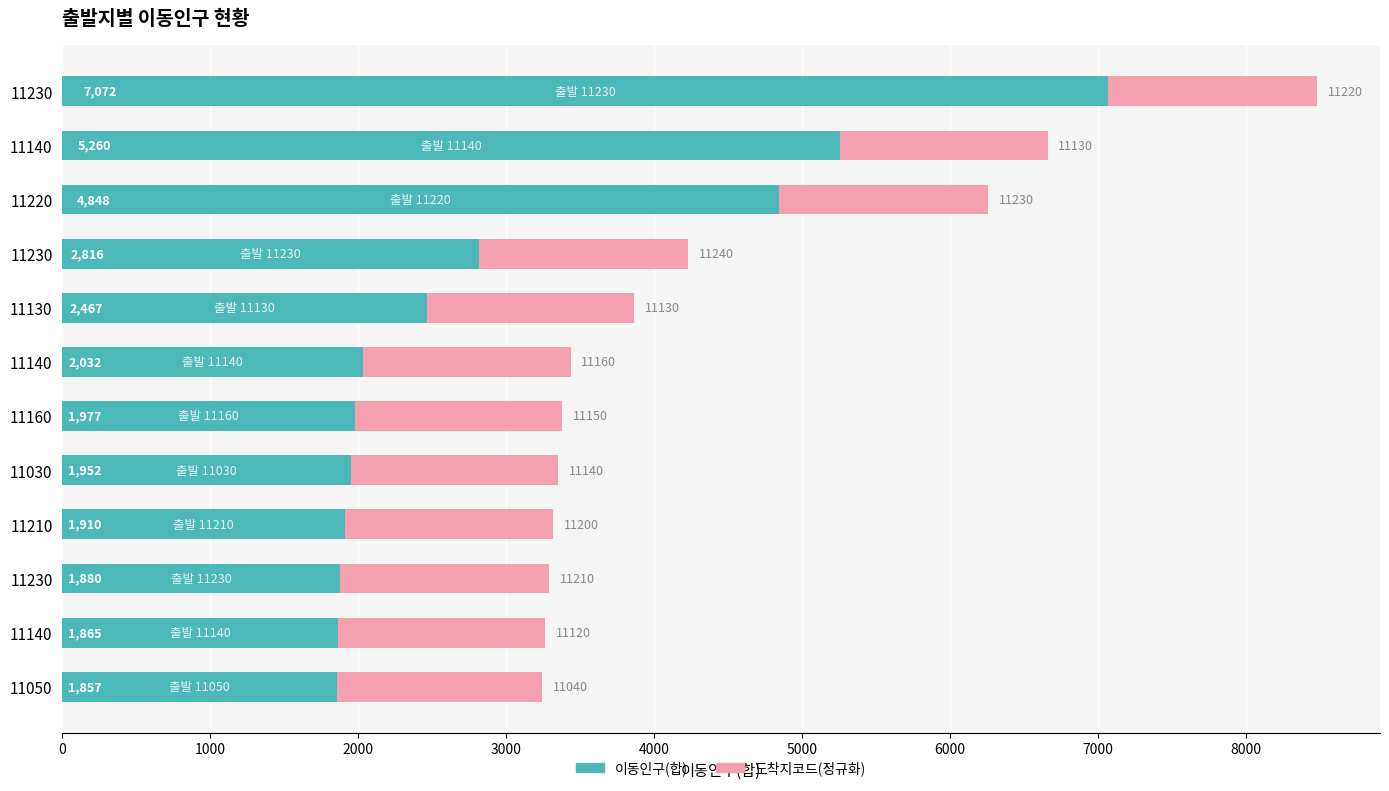

How many values in the 이동인구(합) series are below 2032?

6